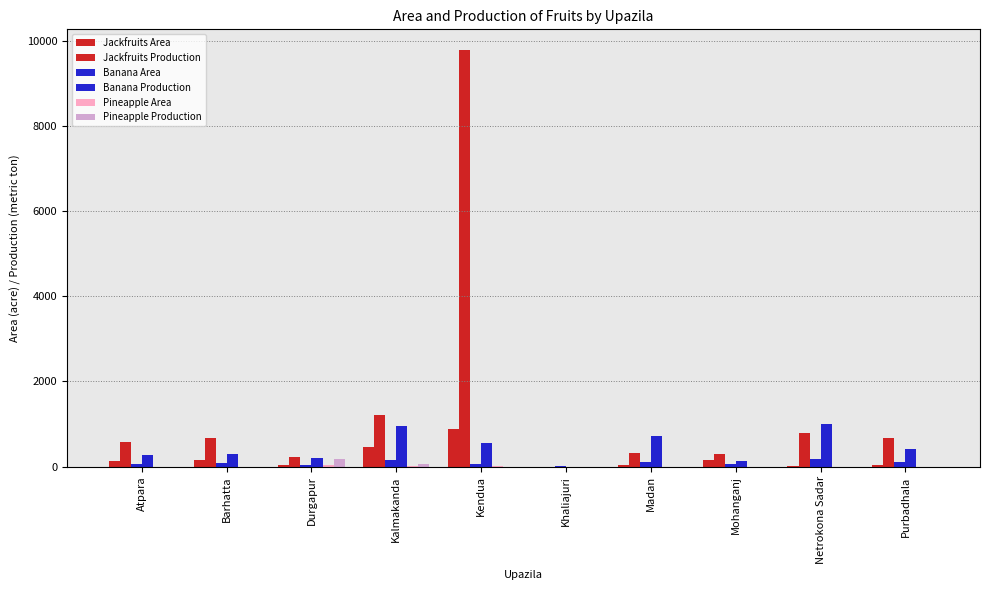

Where is Banana Production nearest to the value 497?

Kendua